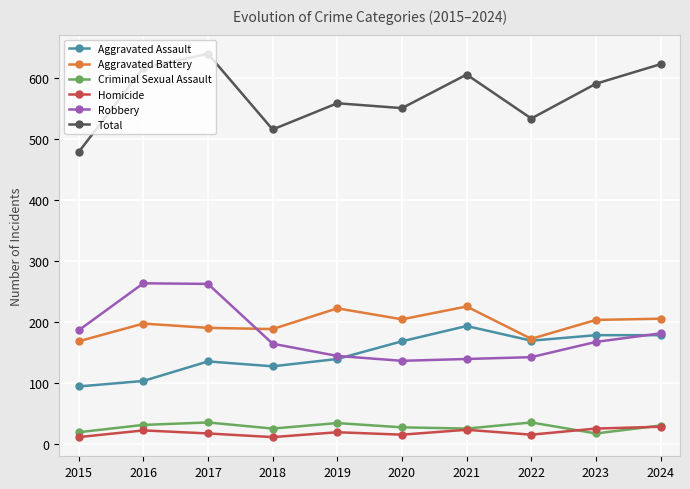

How many categories are shown in the chart?

10